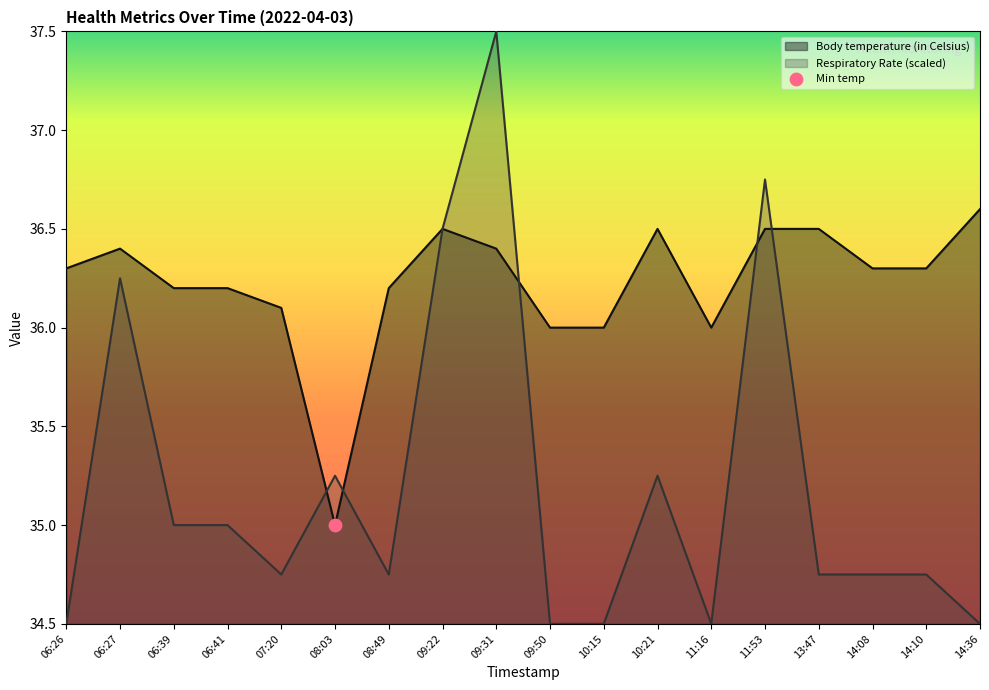

Which series has the widest spread of Y values?

Respiratory Rate